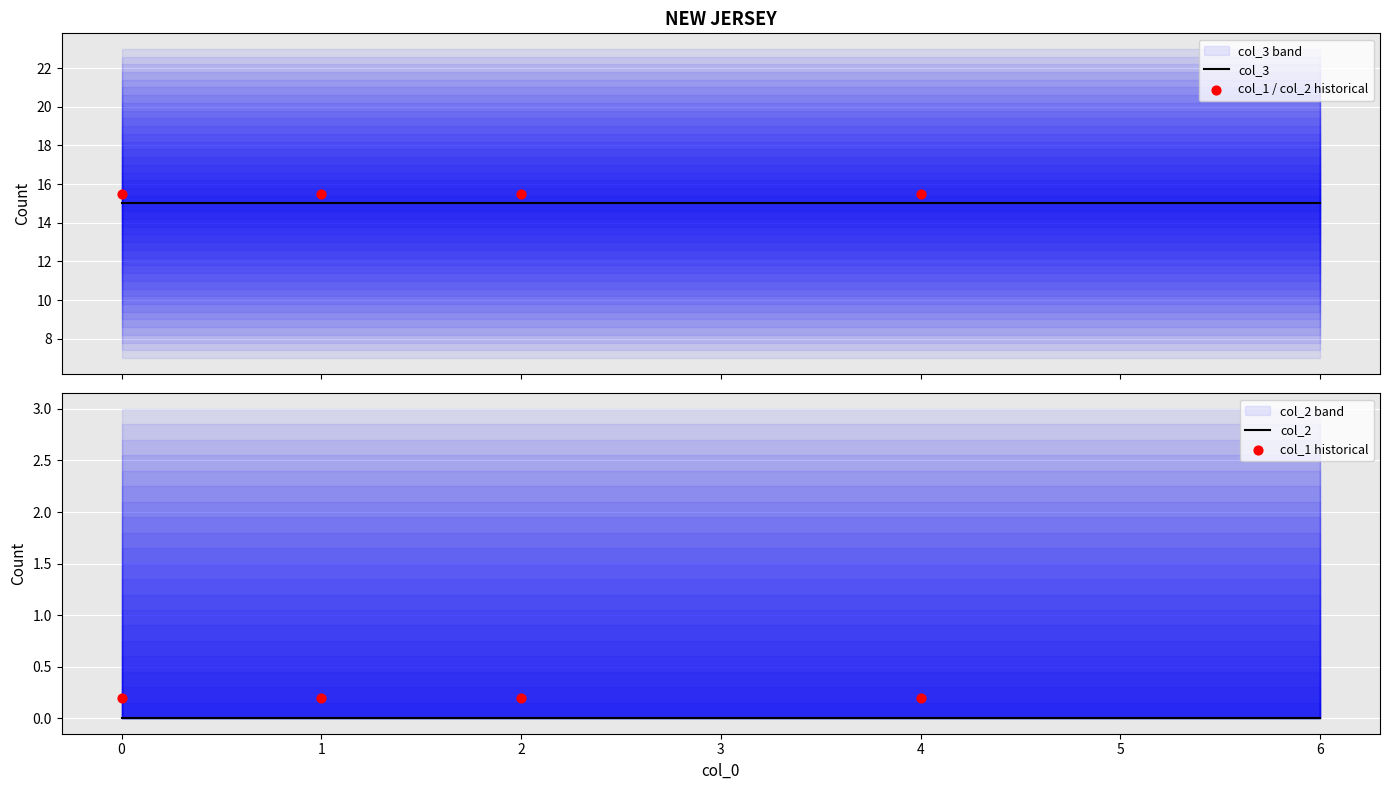

Is the value of col_2 at 3 greater than the value of col_1 at 1?

No